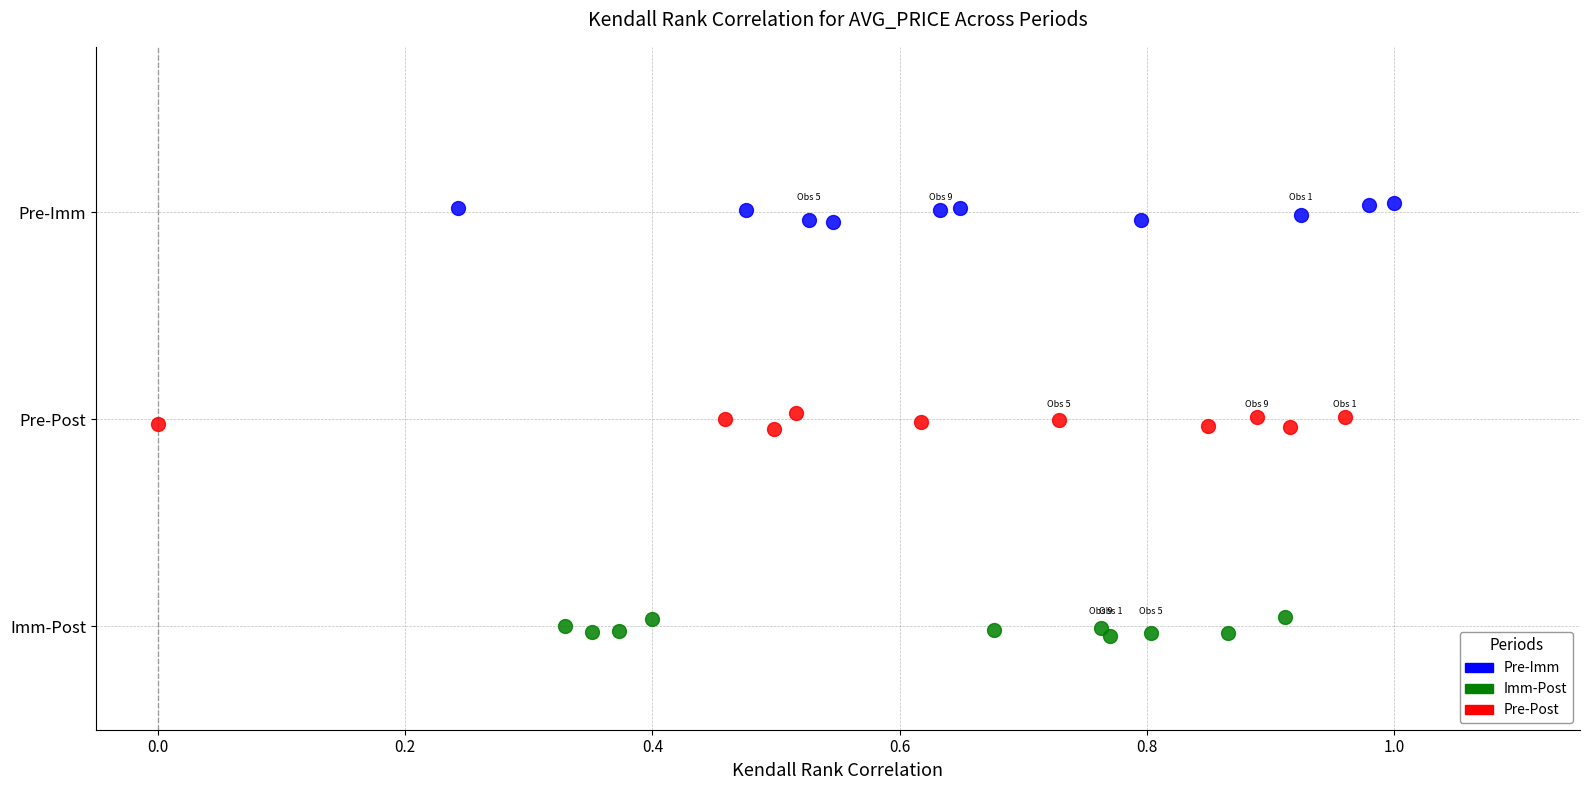

Which series reaches the minimum Y coordinate?

Imm-Post